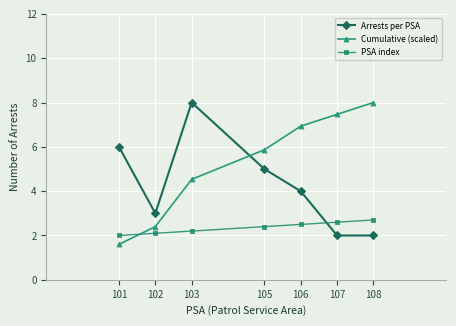

Reading right to left, what are all the values shown in this chart?

Arrests per PSA: 2.0	2.0	4.0	5.0	8.0	3.0	6.0
Cumulative (scaled): 8.0	7.5	6.9	5.9	4.5	2.4	1.6
PSA index: 2.7	2.6	2.5	2.4	2.2	2.1	2.0